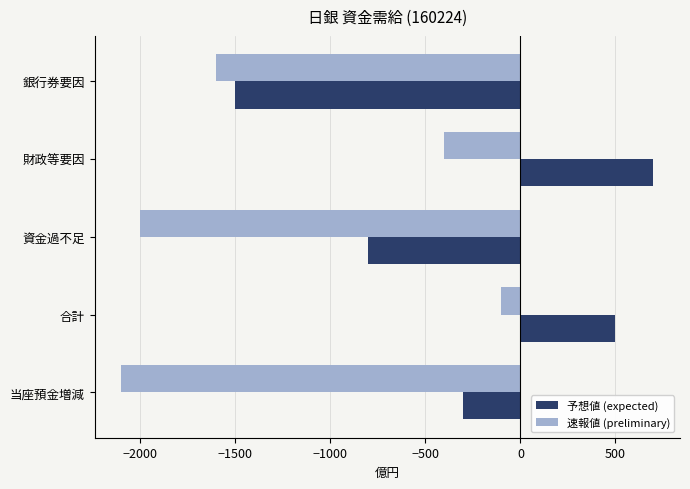

The 速報値 (preliminary) series shows -369 at 銀行券要因. True or false?

False